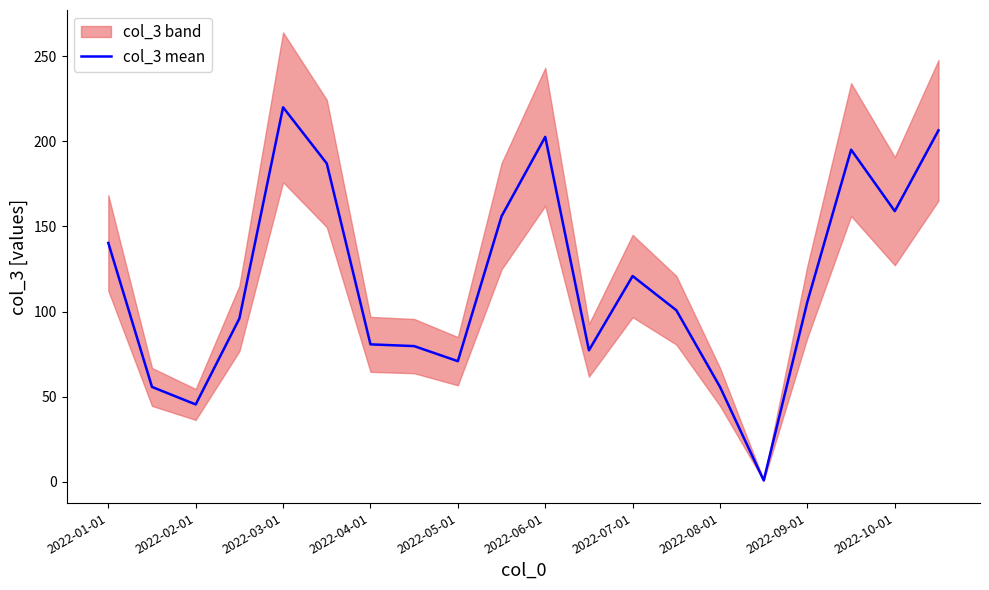

Which category has the highest value in the col_3 mean series?

2022-03-01